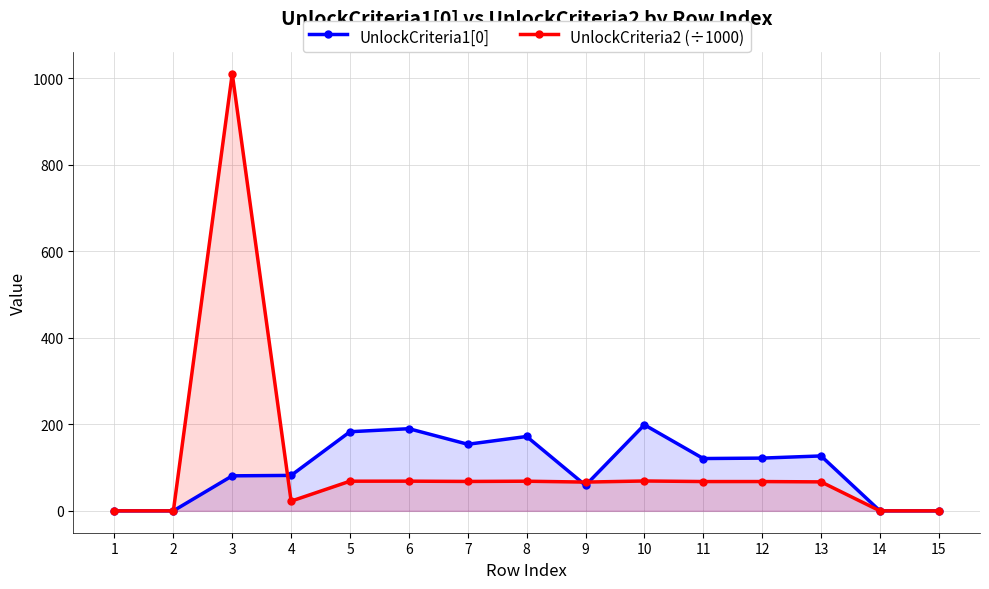

Rank the series by their maximum value, from lowest to highest.

UnlockCriteria1[0], UnlockCriteria2 (÷1000)